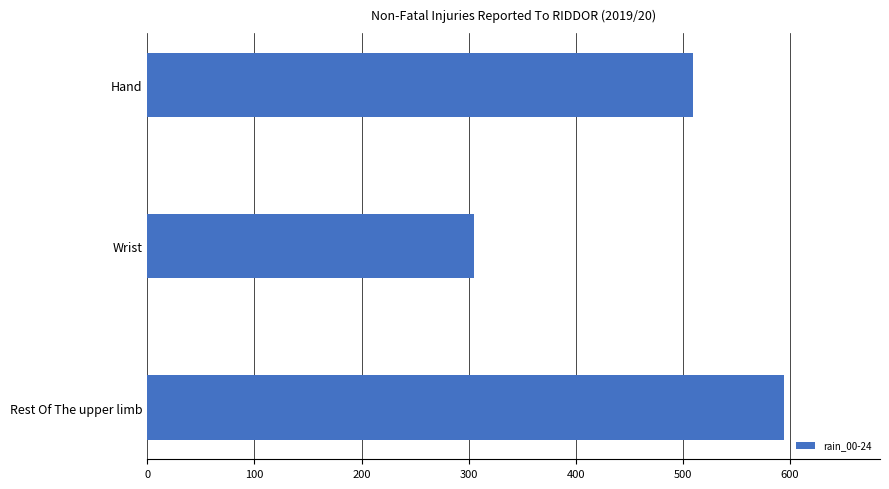

Reading bottom to top, transcribe all the data shown in this chart.

595	305	510